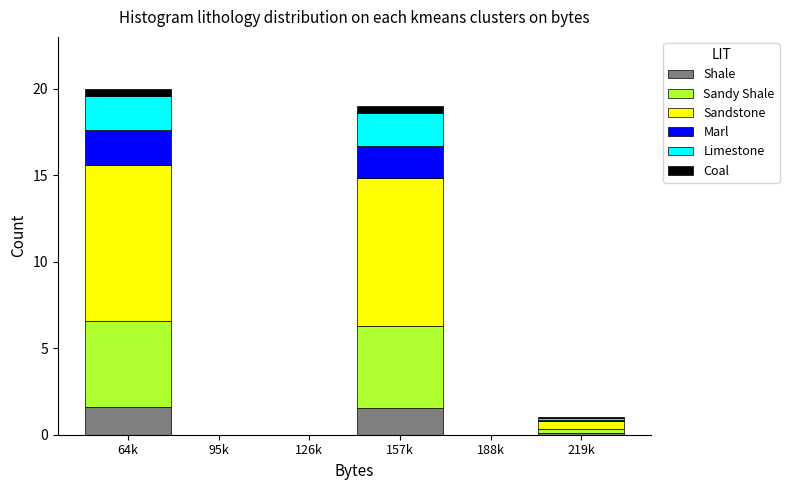

True or false: Shale has a value of 0.0 at 95k.

True